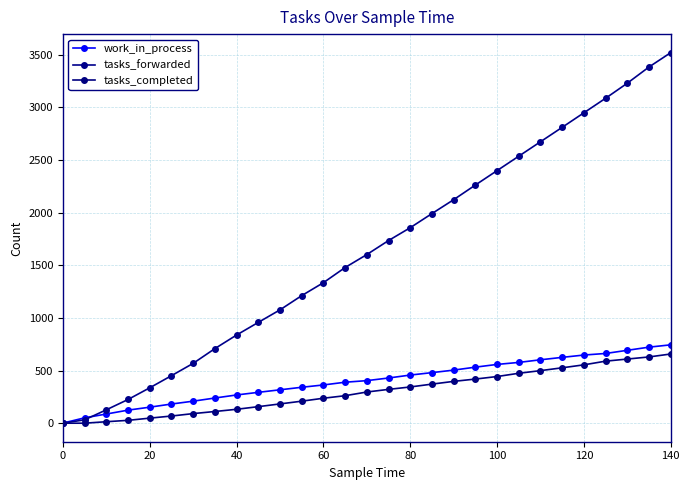

How many lines are shown in the chart?

3